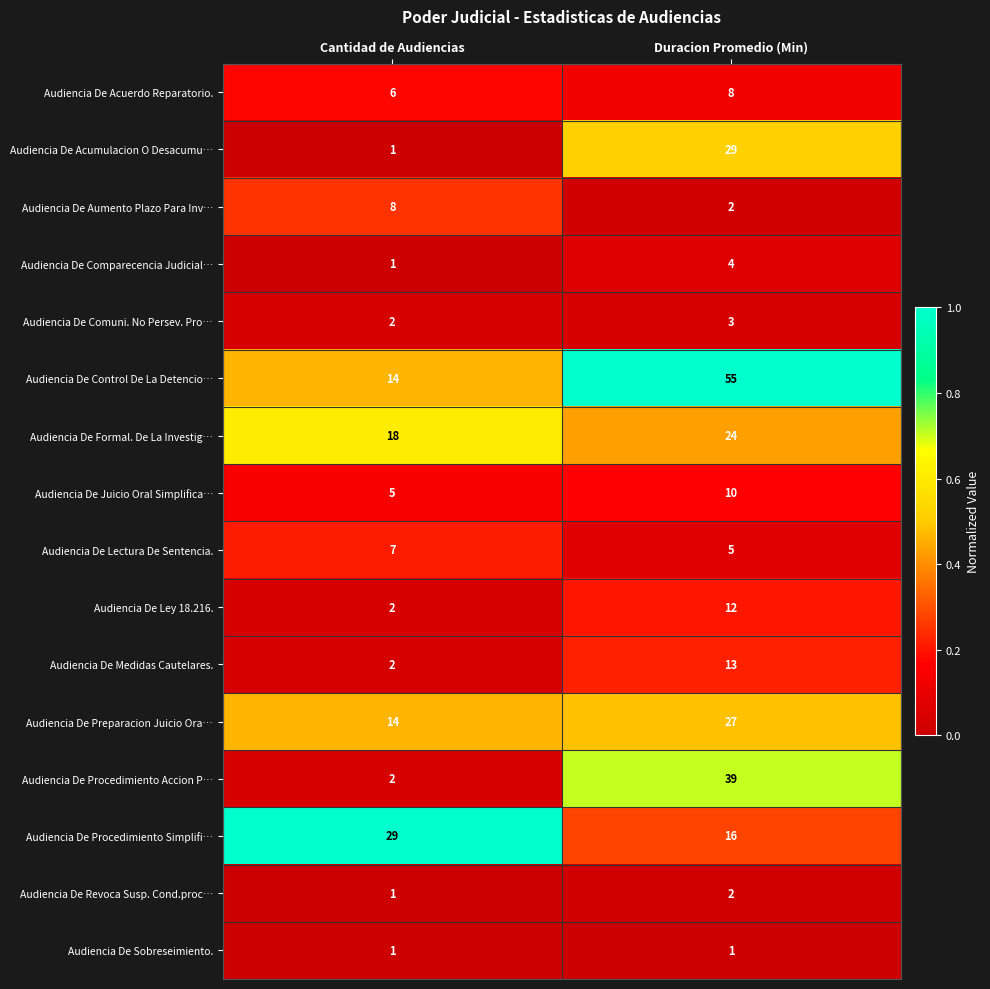

What is the approximate value of Audiencia De Lectura De Sentencia. at Duracion Promedio (Min)?

5